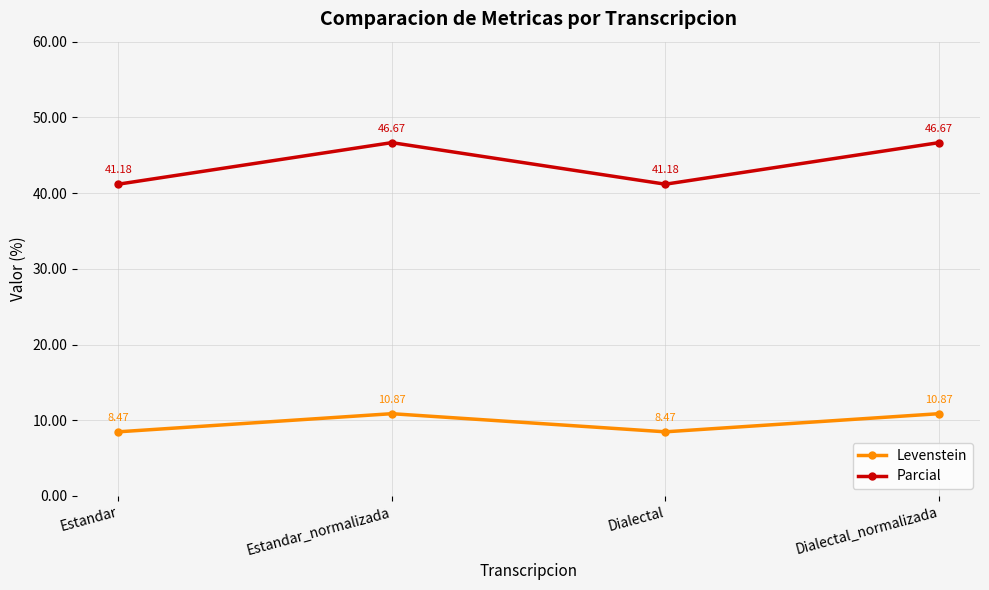

What is the sum of all Parcial values?

175.7